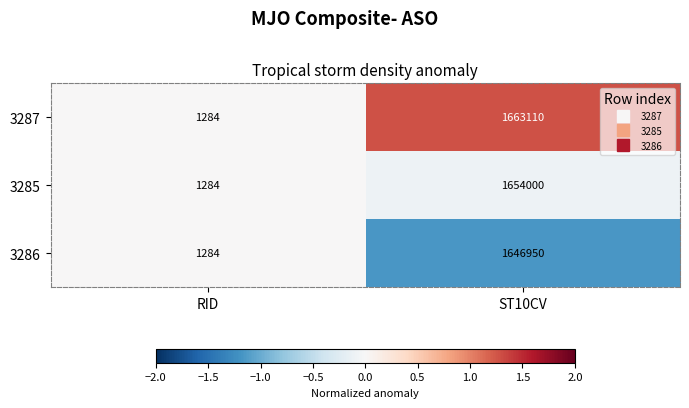

Which series changed the most between RID and ST10CV?

3287